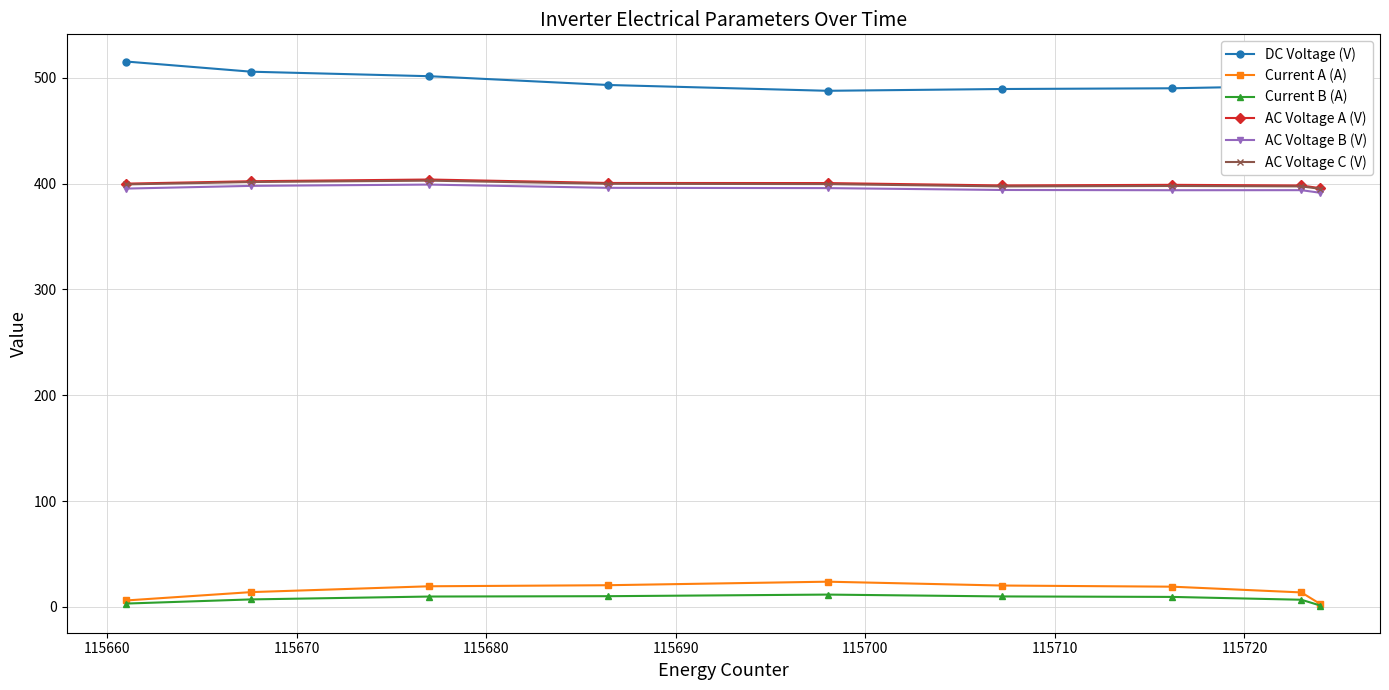

Does the chart have visible grid lines?

Yes